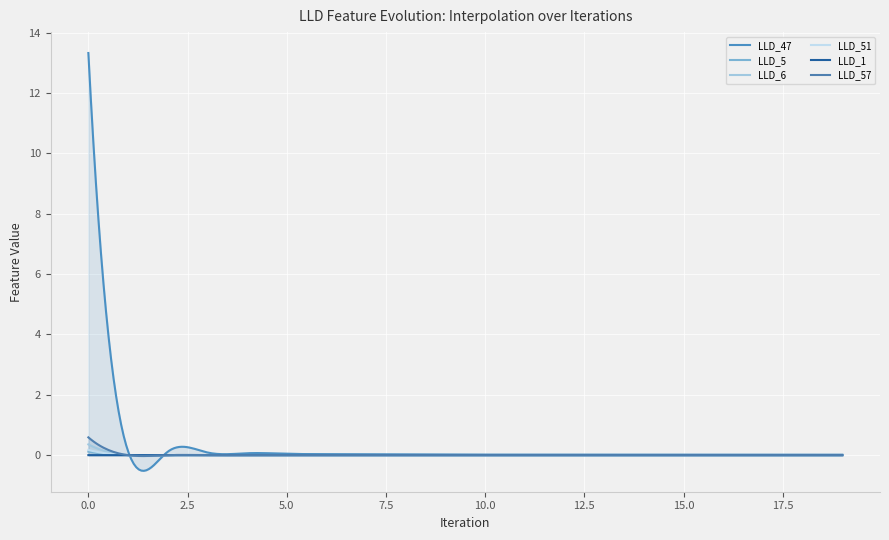

Reading left to right, transcribe all the data shown in this chart.

LLD_47: 13.3	0.1	0.1	0.1	0.1	0.0	0.0	0.0	0.0	0.0	0.0	0.0	0.0	0.0	0.0	0.0	0.0	0.0	0.0	0.0
LLD_5: 0.1	0.0	0.0	0.0	0.0	0.0	0.0	0.0	0.0	0.0	0.0	0.0	0.0	0.0	0.0	0.0	0.0	0.0	0.0	0.0
LLD_6: 0.4	0.0	0.0	-0.0	0.0	0.0	0.0	0.0	0.0	0.0	0.0	-0.0	-0.0	-0.0	-0.0	-0.0	-0.0	-0.0	-0.0	-0.0
LLD_51: 0.2	-0.0	0.0	0.0	-0.0	-0.0	-0.0	-0.0	-0.0	-0.0	0.0	0.0	0.0	0.0	0.0	0.0	0.0	0.0	0.0	0.0
LLD_1: 0.0	0.0	0.0	0.0	0.0	0.0	0.0	0.0	0.0	0.0	0.0	0.0	0.0	0.0	0.0	0.0	0.0	0.0	0.0	0.0
LLD_57: 0.6	-0.0	-0.0	-0.0	0.0	0.0	0.0	0.0	0.0	0.0	0.0	0.0	0.0	0.0	0.0	0.0	0.0	0.0	0.0	0.0